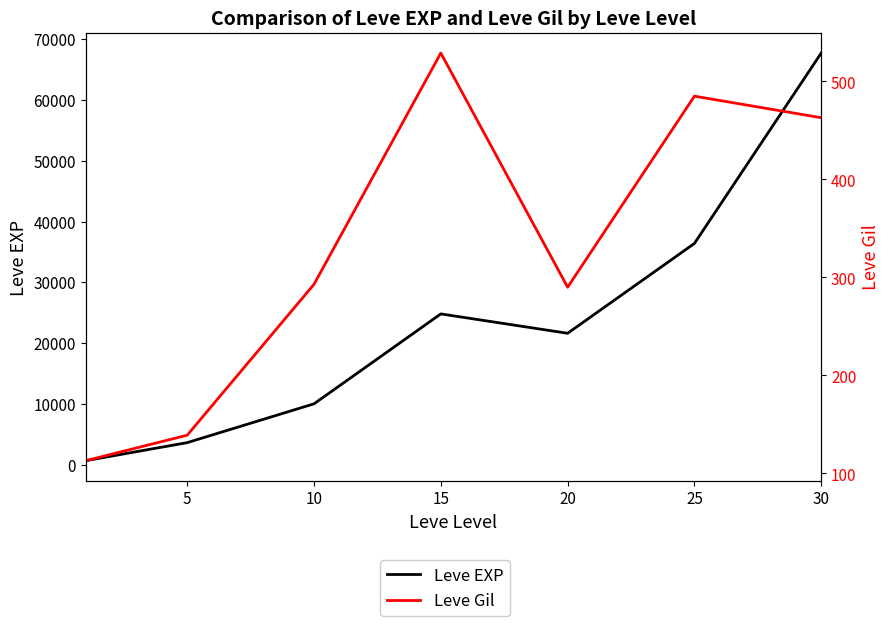

True or false: Leve Gil and Leve EXP cross at least once.

False